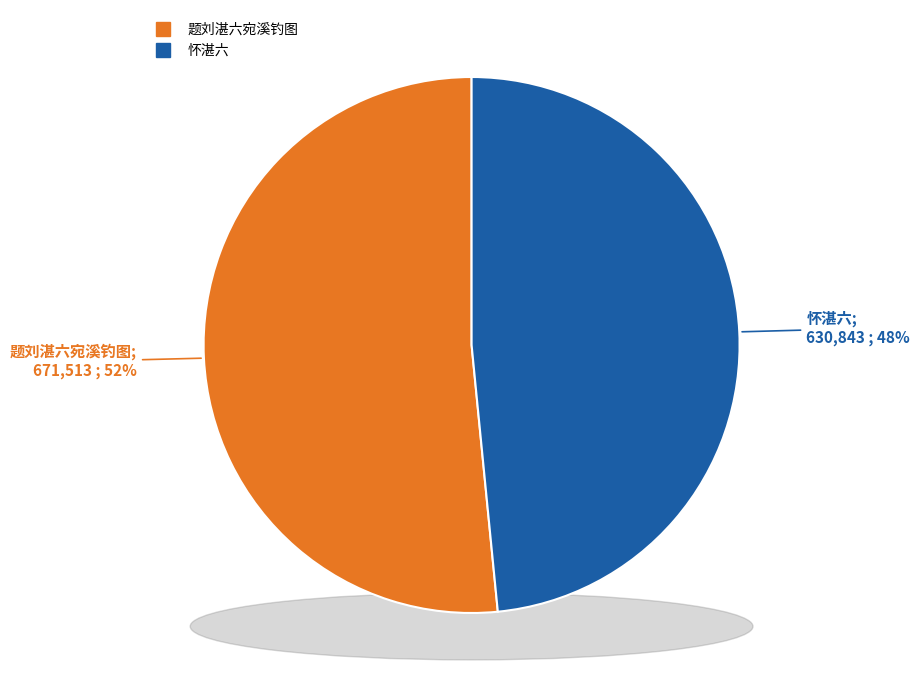

What is the change in value from 题刘湛六宛溪钓图 to 怀湛六?

-40670